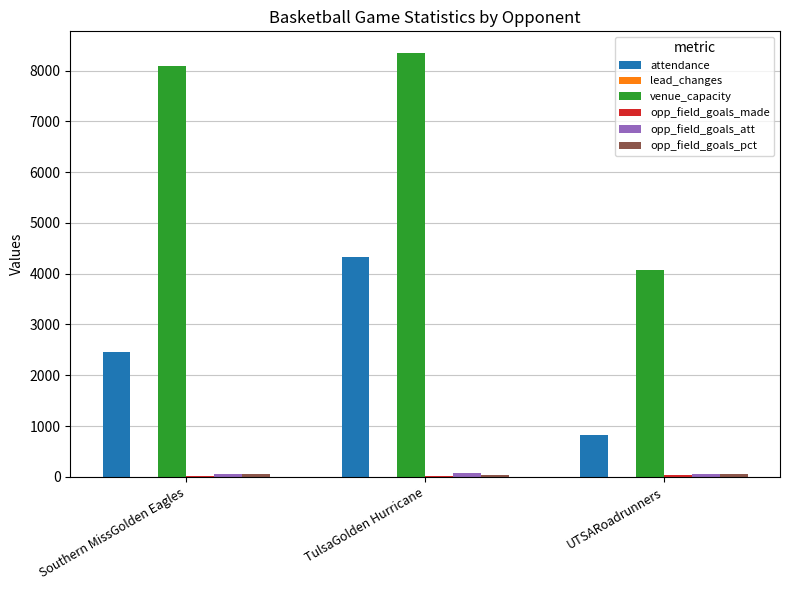

Which series has the largest total across all categories?

venue_capacity